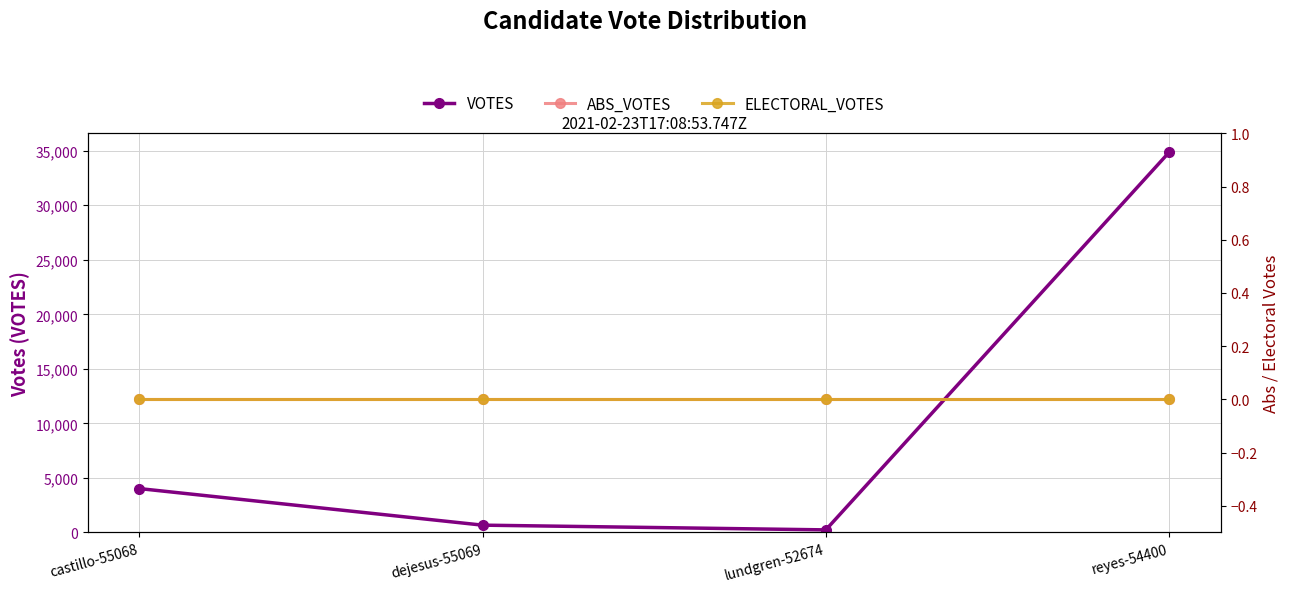

Between lundgren-52674 and reyes-54400, which series saw the biggest shift?

VOTES